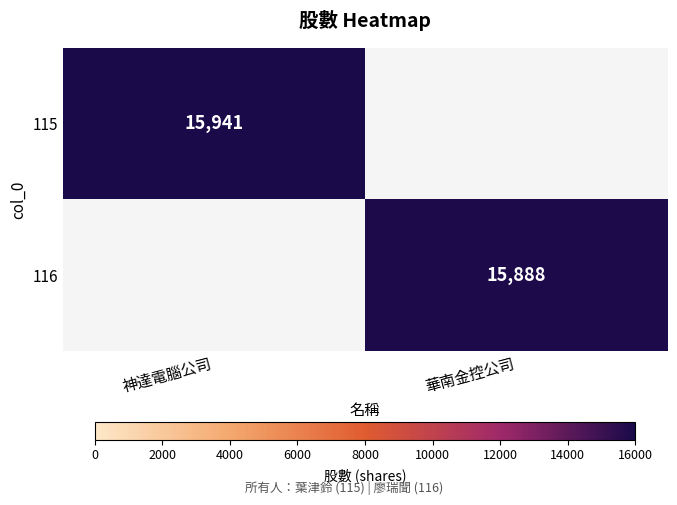

The 116 series shows 15888 at 華南金控公司. True or false?

True